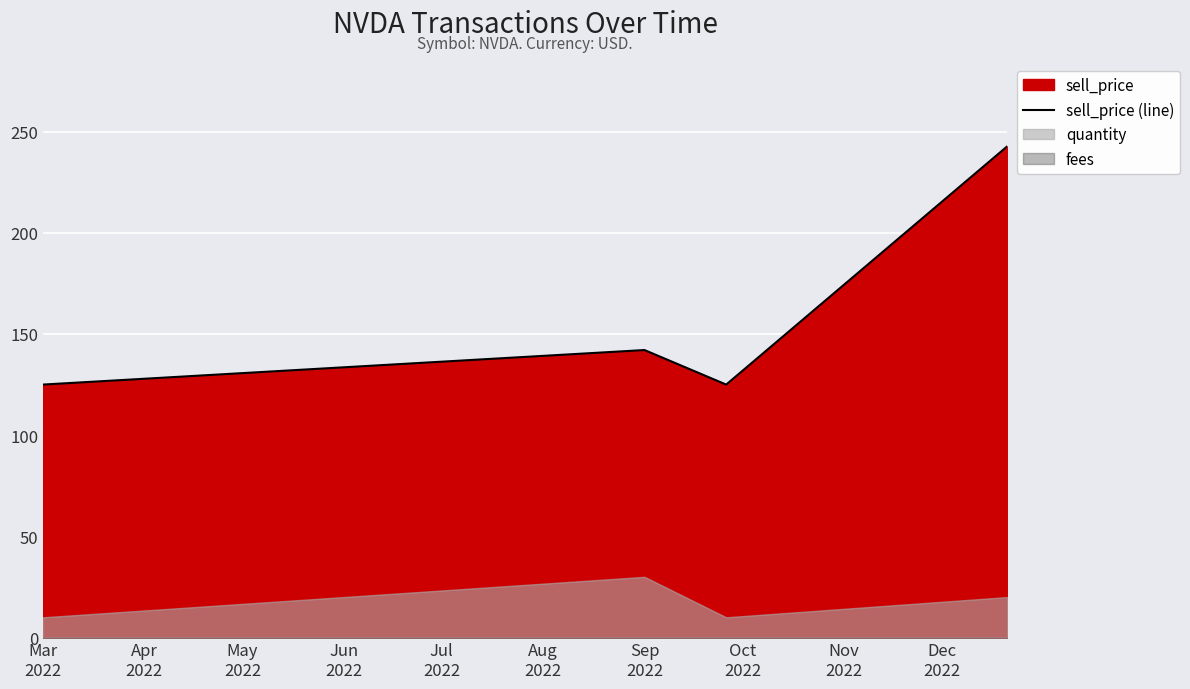

How many points are higher than both their immediate neighbors (excluding endpoints)?

1